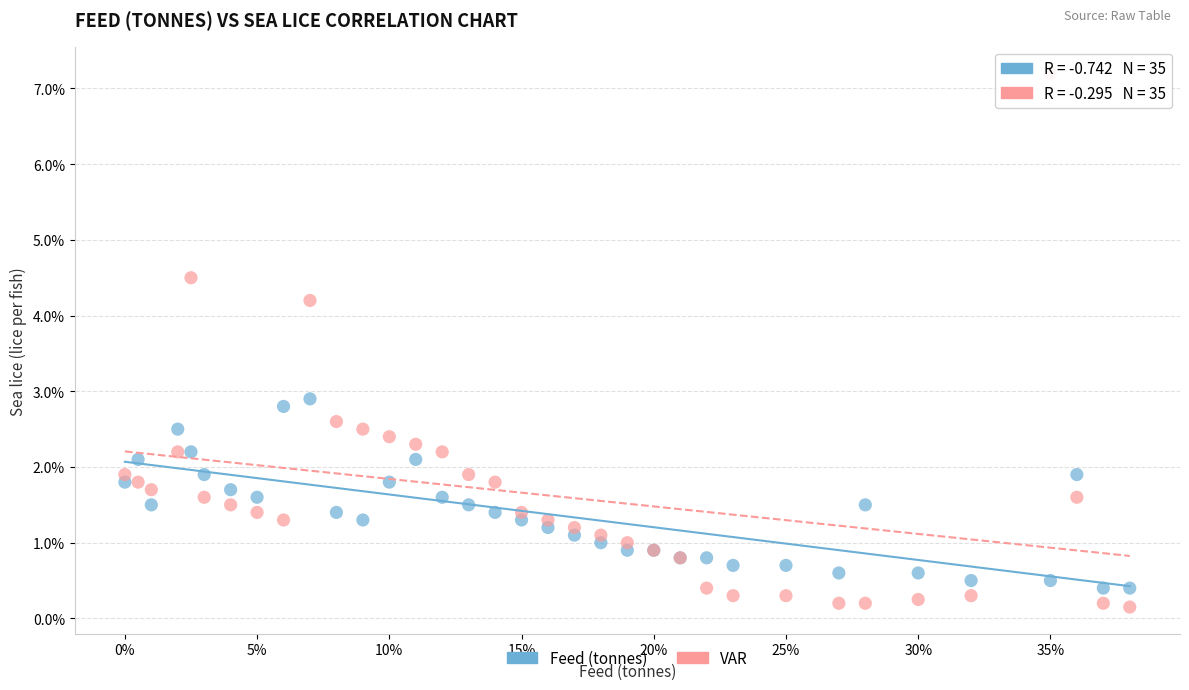

What are all the series names shown in the legend?

Feed (tonnes), VAR